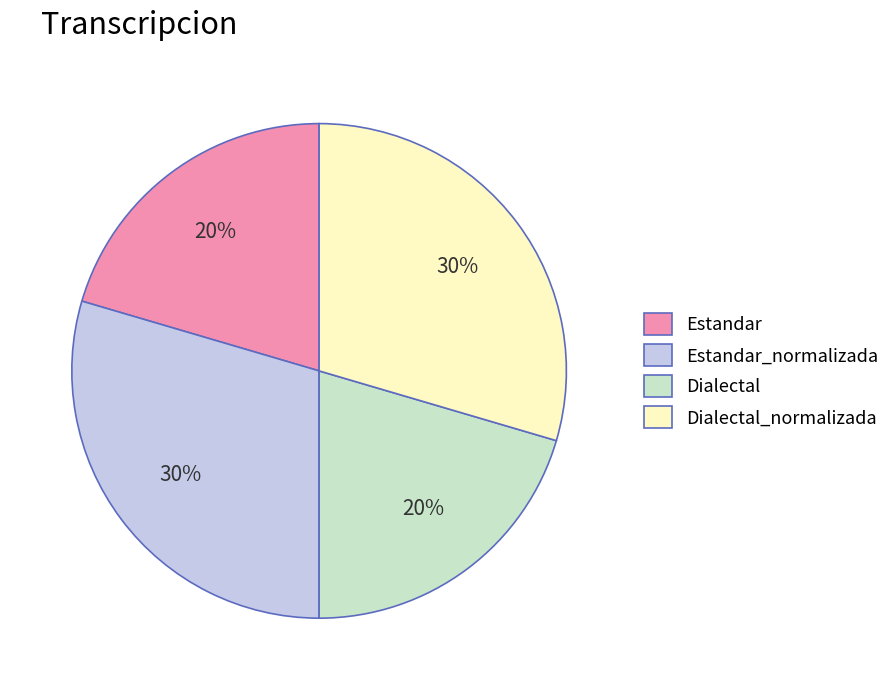

Is it true that Estandar_normalizada is 30% of the pie?

True